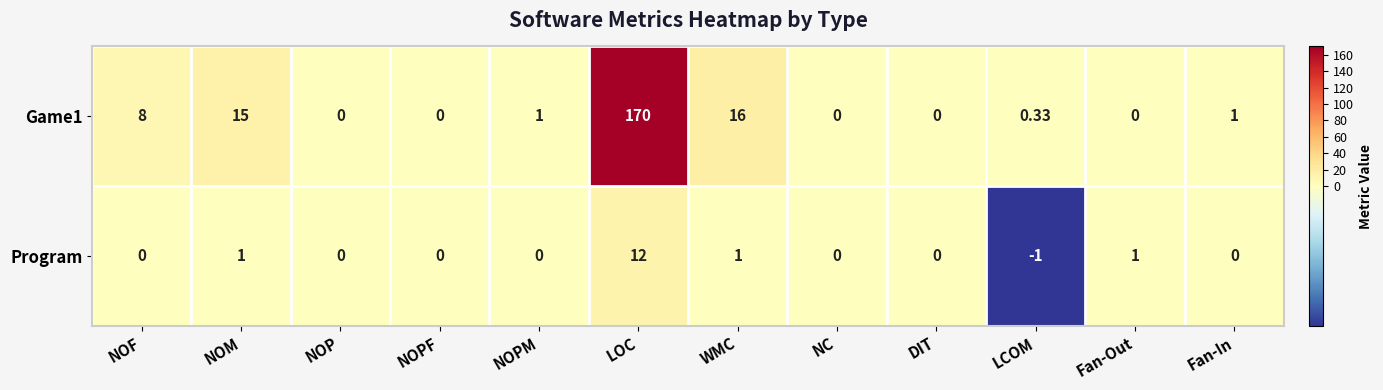

Between NC and Fan-Out, which series saw the biggest shift?

Program